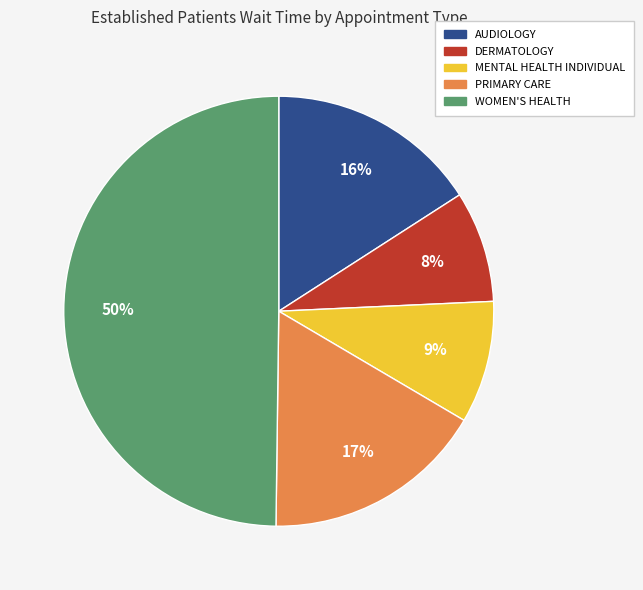

True or false: WOMEN'S HEALTH accounts for 50% of the total.

True